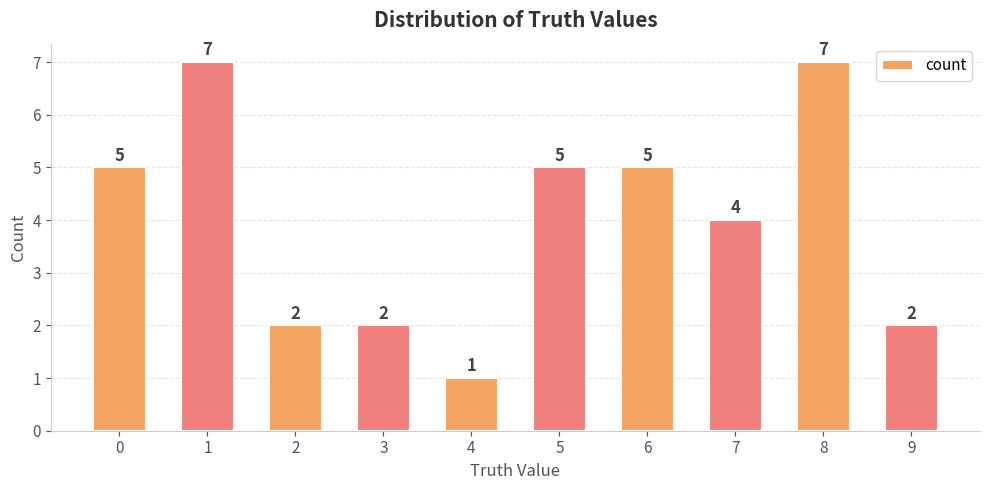

Count the number of categories in the chart.

10